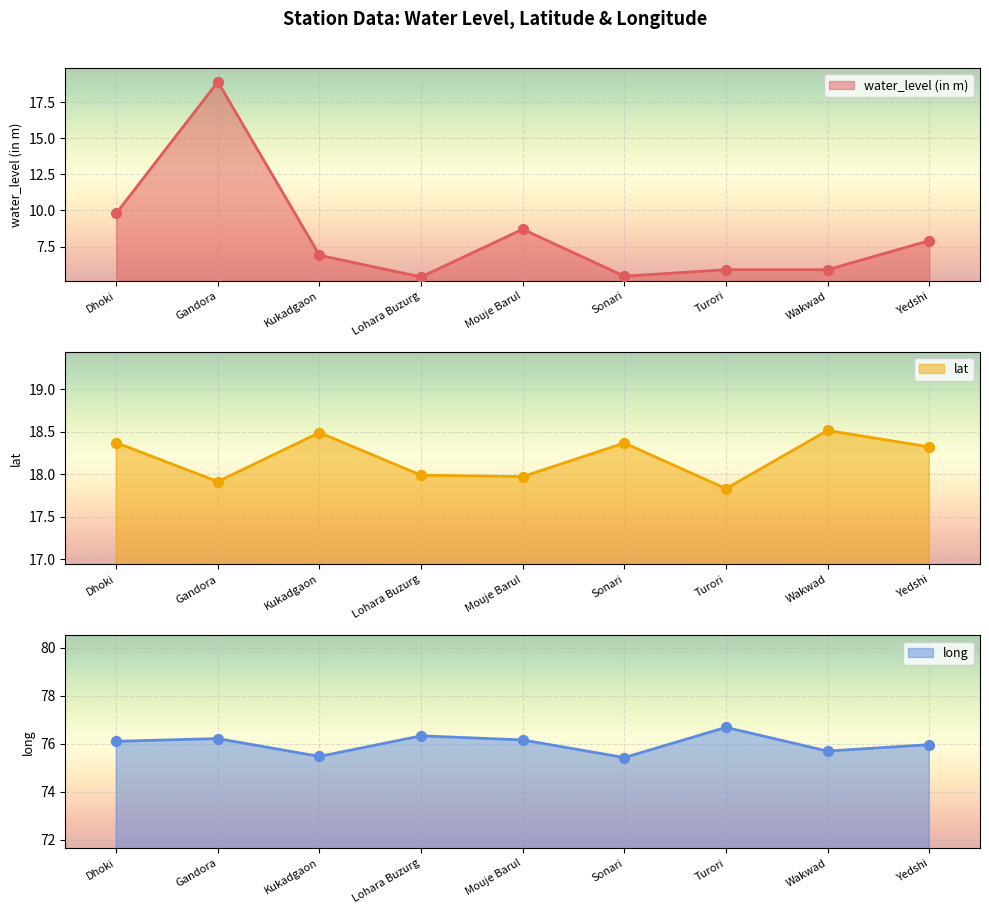

Which series has the largest Y range (max minus min)?

water_level (in m)